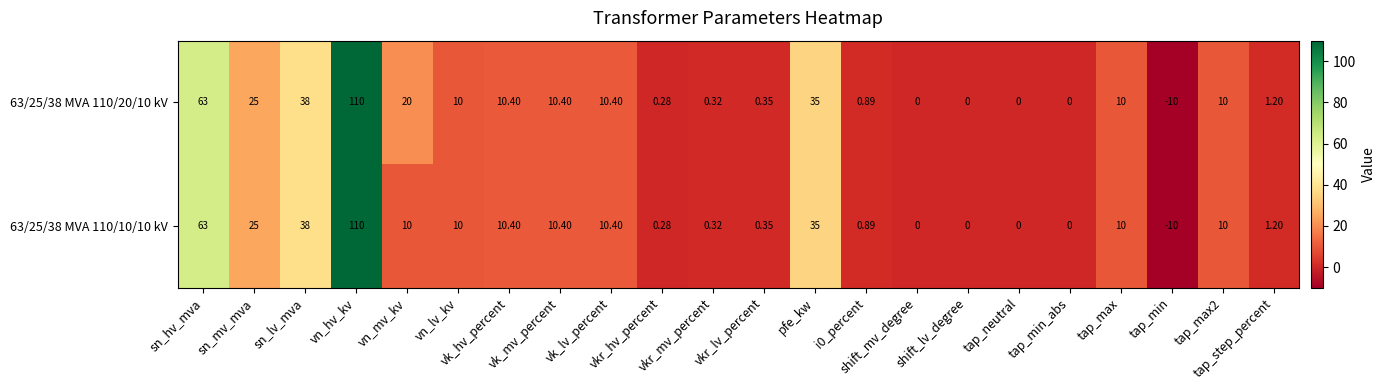

List the series in order of their peak value, lowest first.

63/25/38 MVA 110/20/10 kV, 63/25/38 MVA 110/10/10 kV